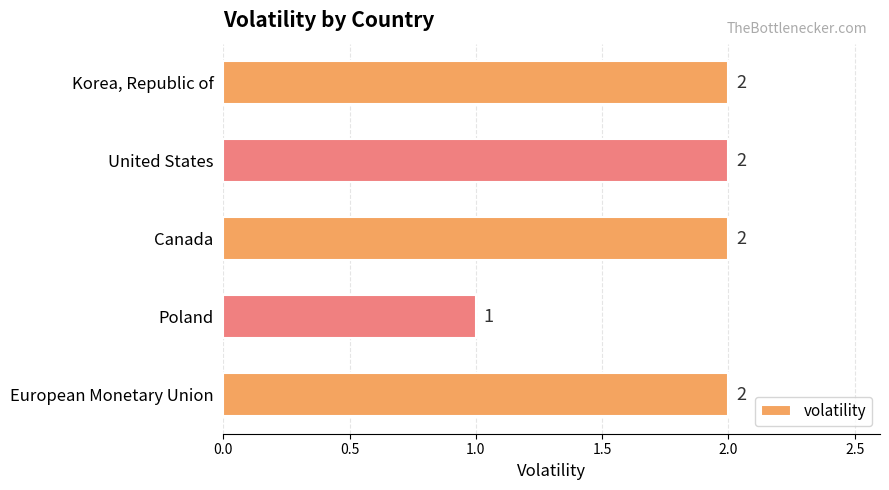

Does the chart contain stacked bars?

No